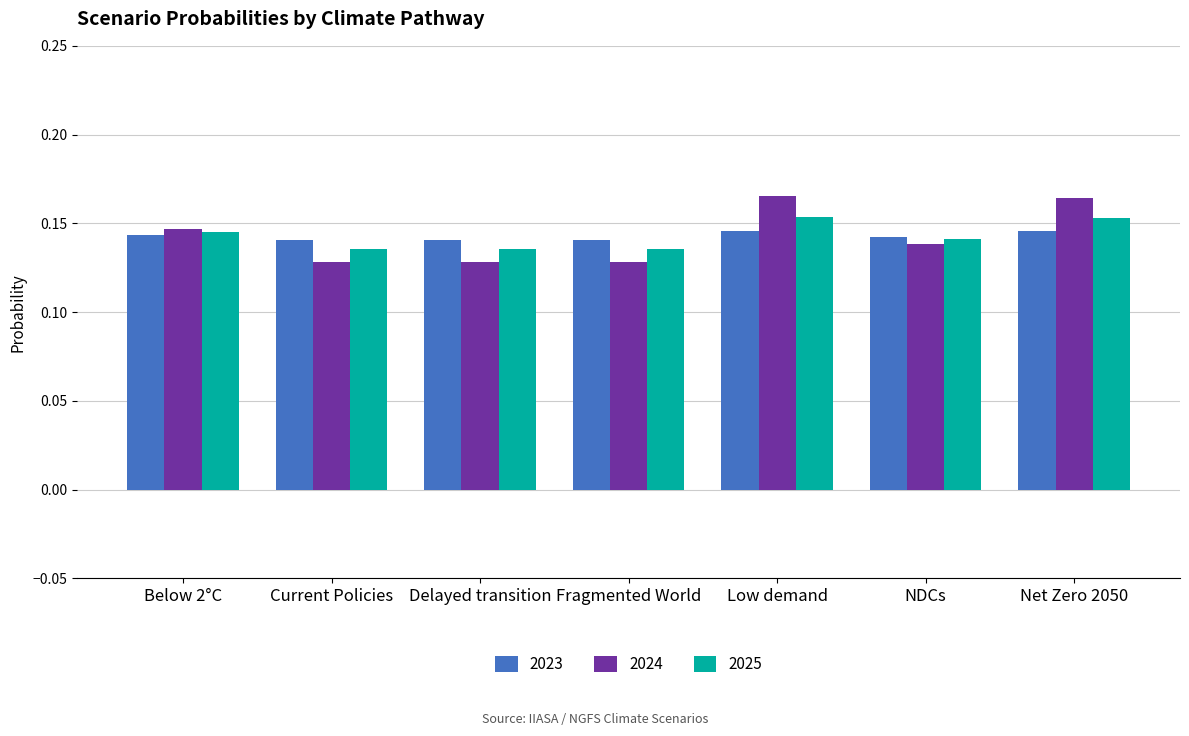

Between Current Policies and NDCs, which series saw the biggest shift?

2024